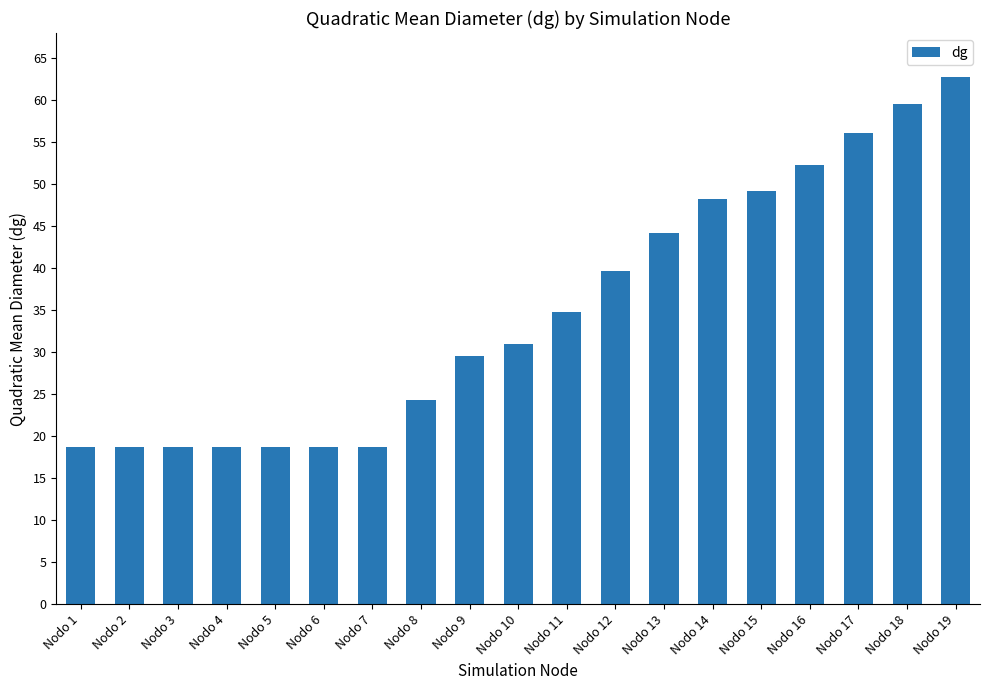

The chart shows a value of 18.7 at Nodo 5. True or false?

True